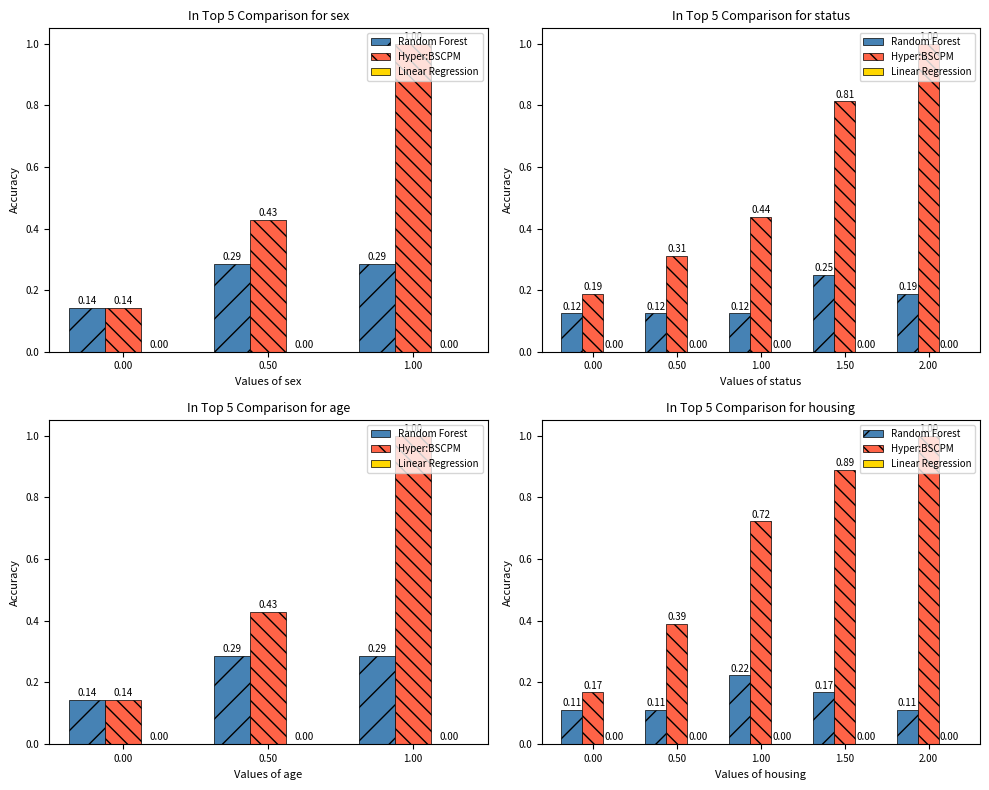

At how many categories does at least one series exceed 0?

5